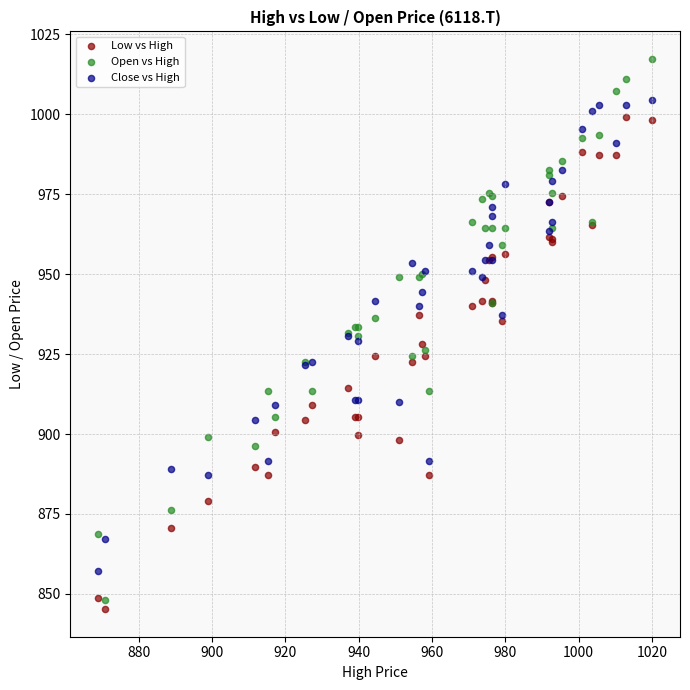

Which series reaches the maximum Y coordinate?

Open vs High